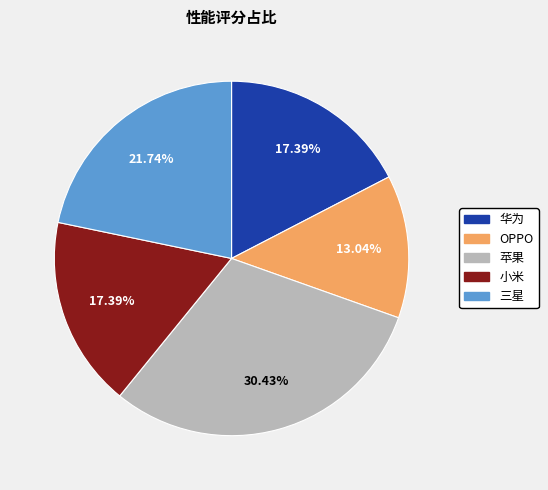

To the nearest percent, what percentage of the pie is 苹果?

30%